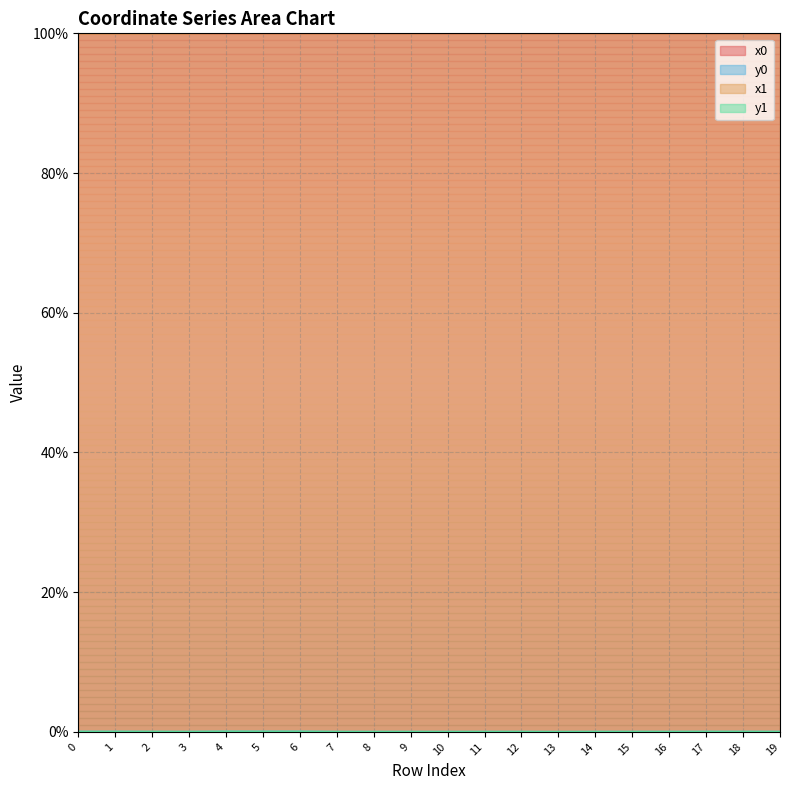

How many interior local peaks does the y0 series have?

2